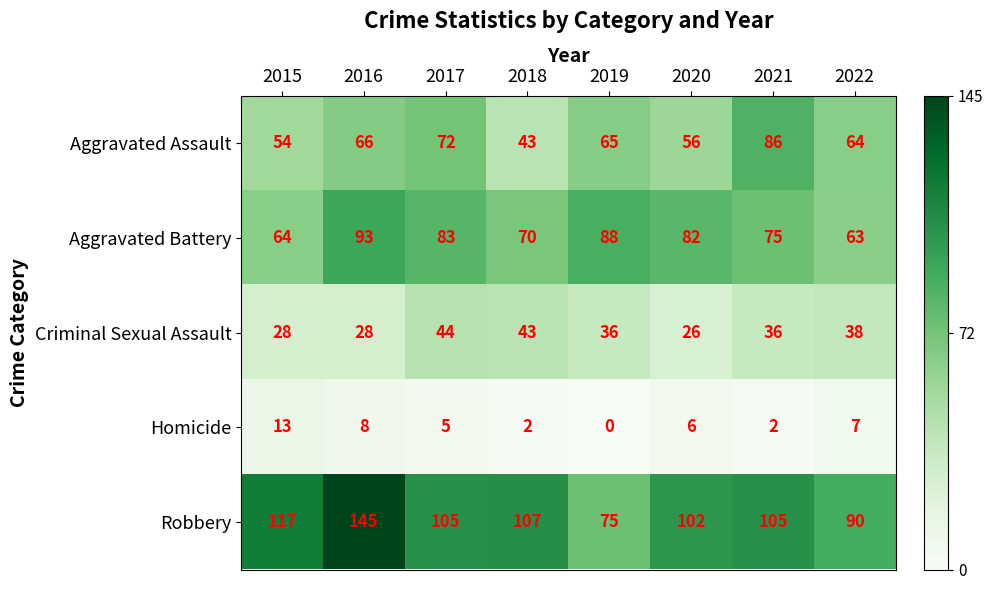

Where does the Robbery series first go above 105?

2015